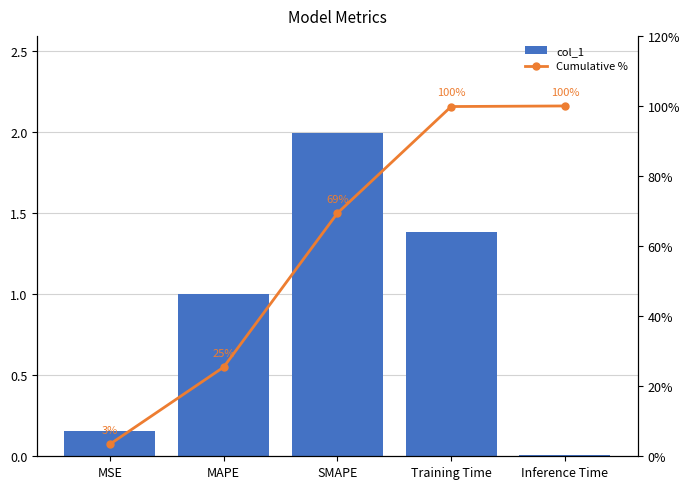

What is the sum of all Cumulative % values?

298.1